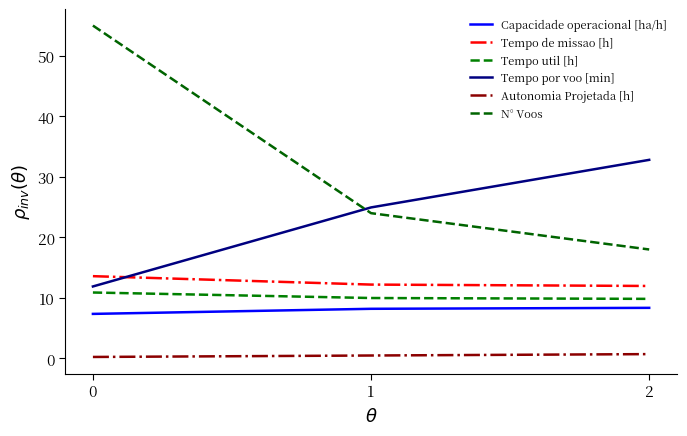

What is the total value across all series at 2?

81.7